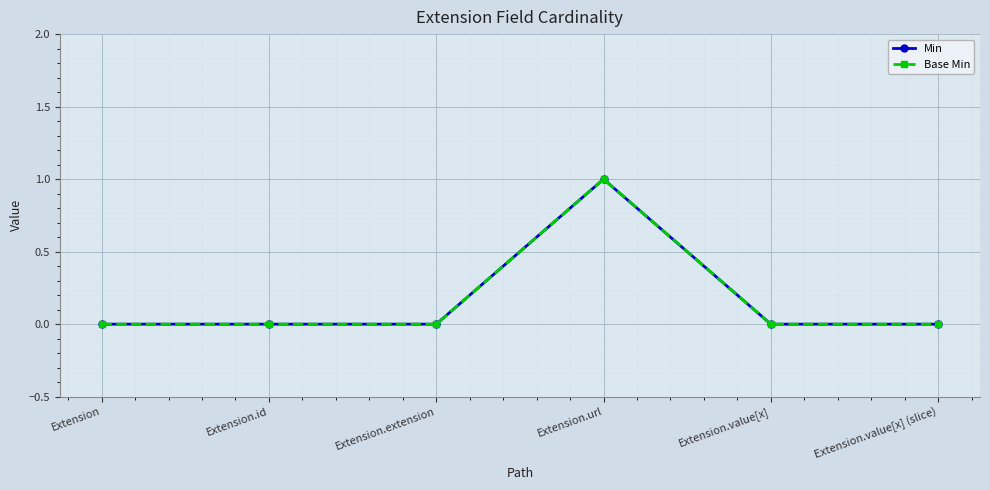

What is the label of the 5th point from the right?

Extension.id